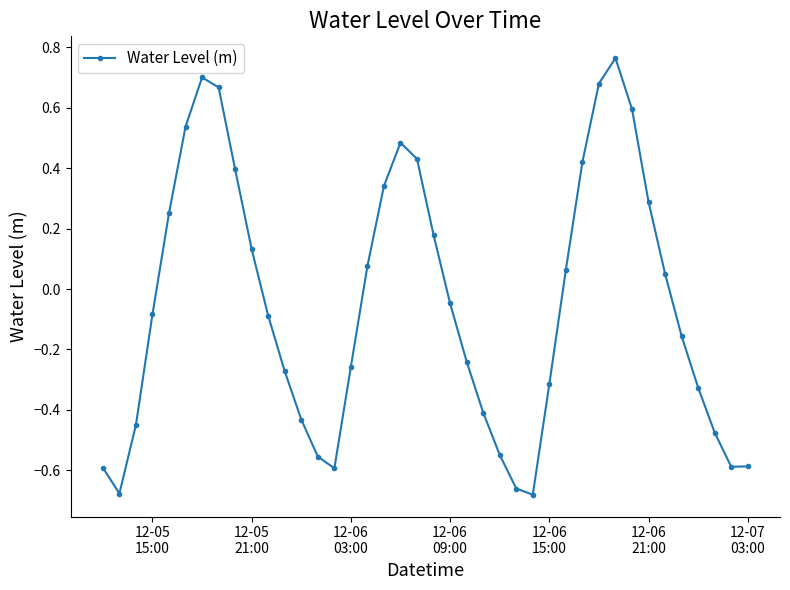

True or false: there are more than 0 points higher than both neighbors.

True